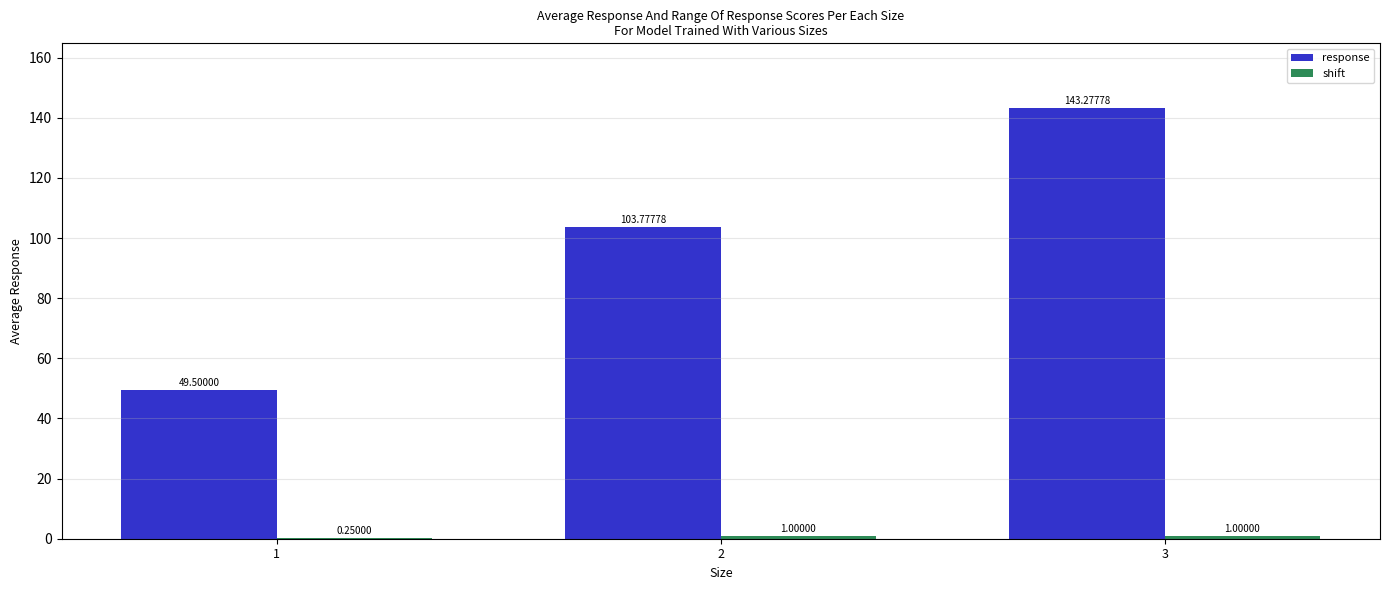

What is the approximate value of response at 1?

49.5